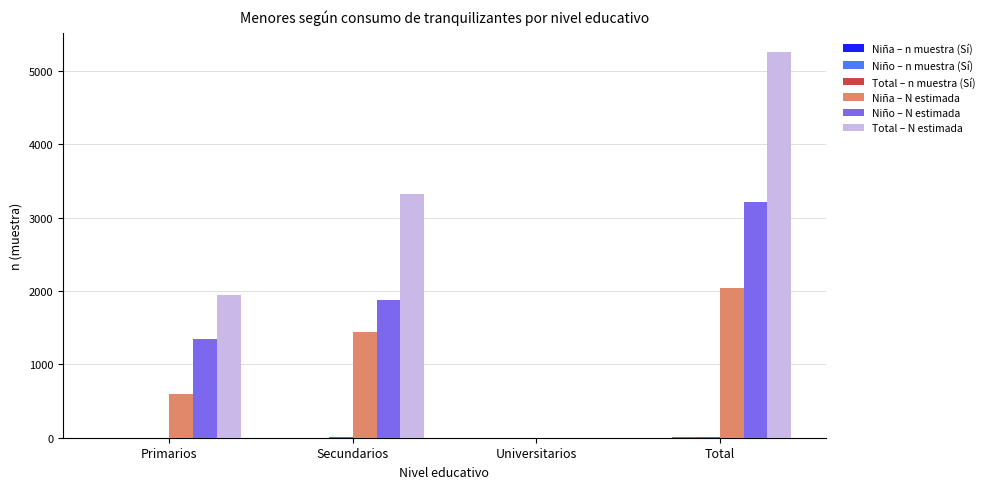

Is it true that Total – N estimada equals 697 at Primarios?

False